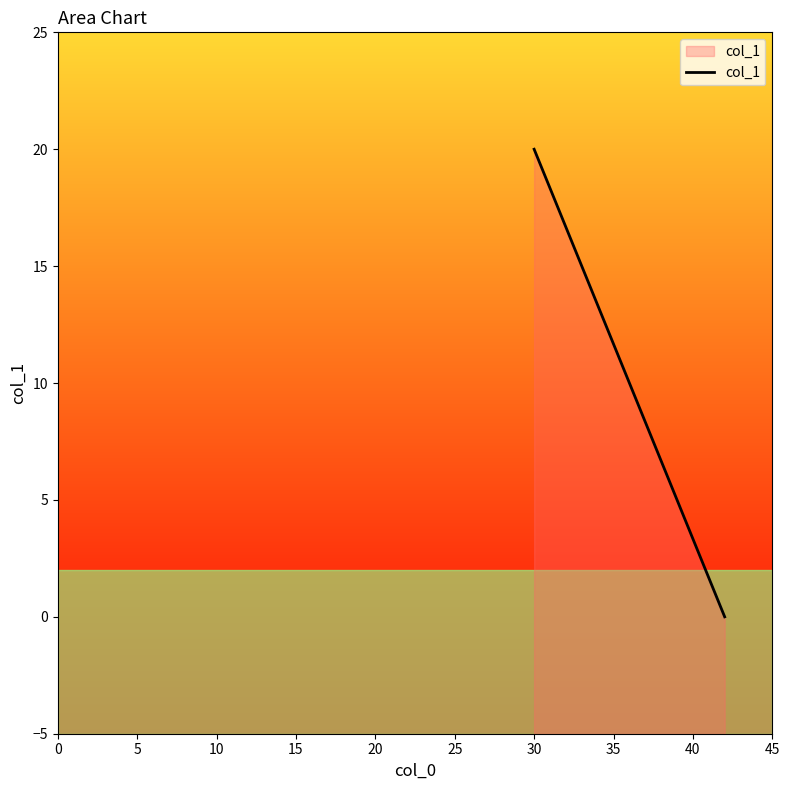

What is the difference between the maximum and minimum values?

20